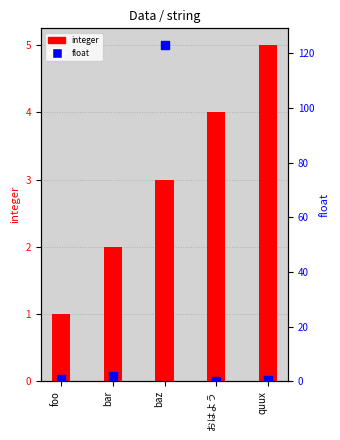

At how many categories does at least one series exceed 4?

2